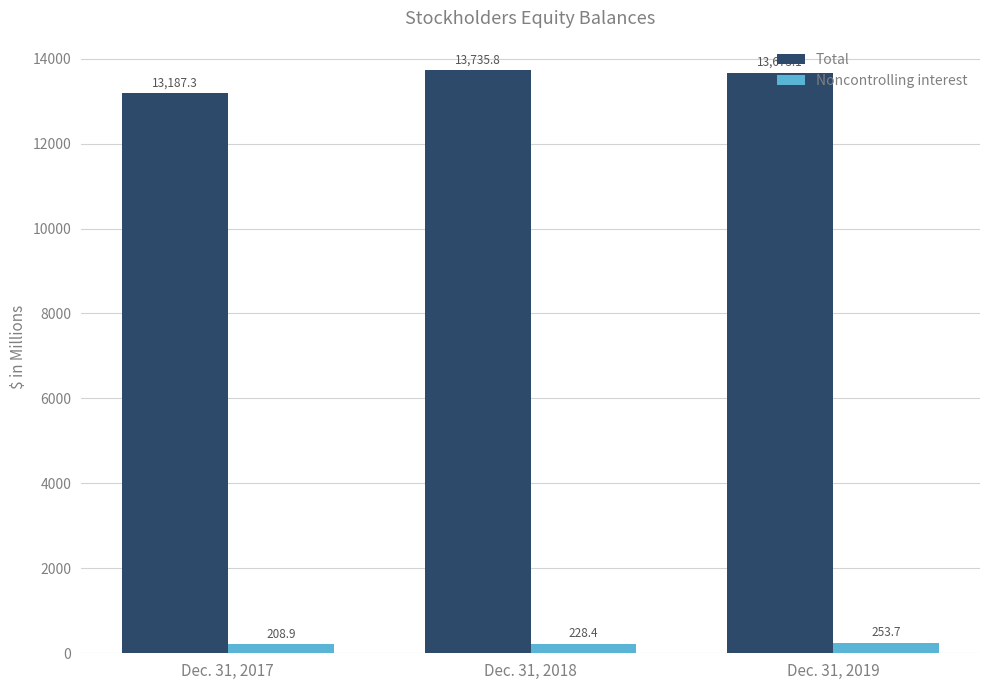

Reading right to left, transcribe all the data shown in this chart.

Total: Dec. 31, 2019=13673.1	Dec. 31, 2018=13735.8	Dec. 31, 2017=13187.3
Noncontrolling interest: Dec. 31, 2019=253.7	Dec. 31, 2018=228.4	Dec. 31, 2017=208.9